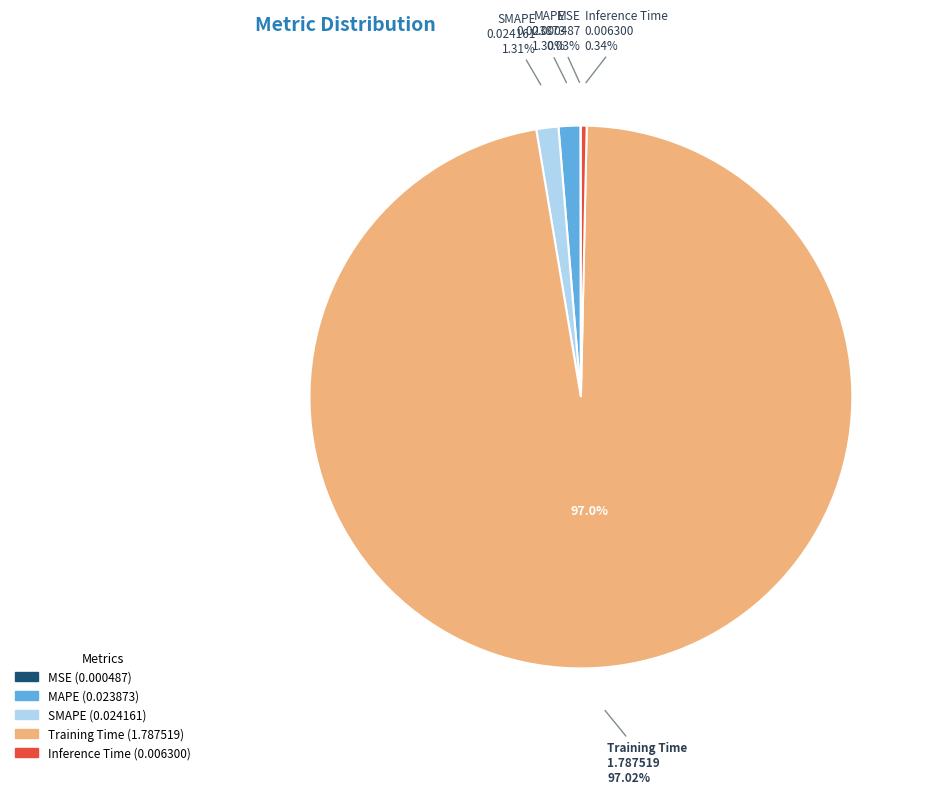

To the nearest percent, what is the difference between the MSE and SMAPE slice percentages?

1%